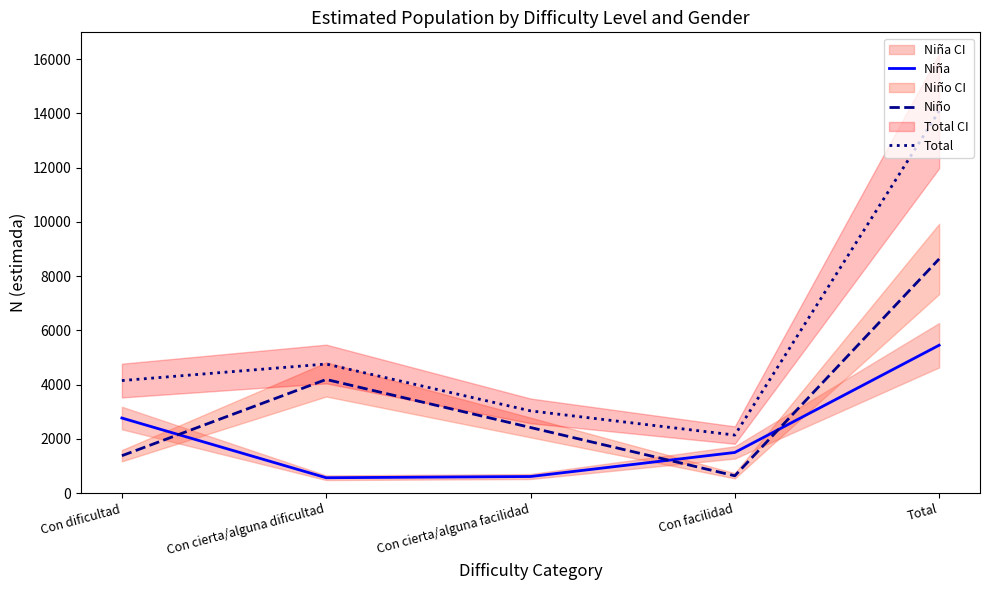

What is the spread (max minus min) of values at Con cierta/alguna facilidad?

2420